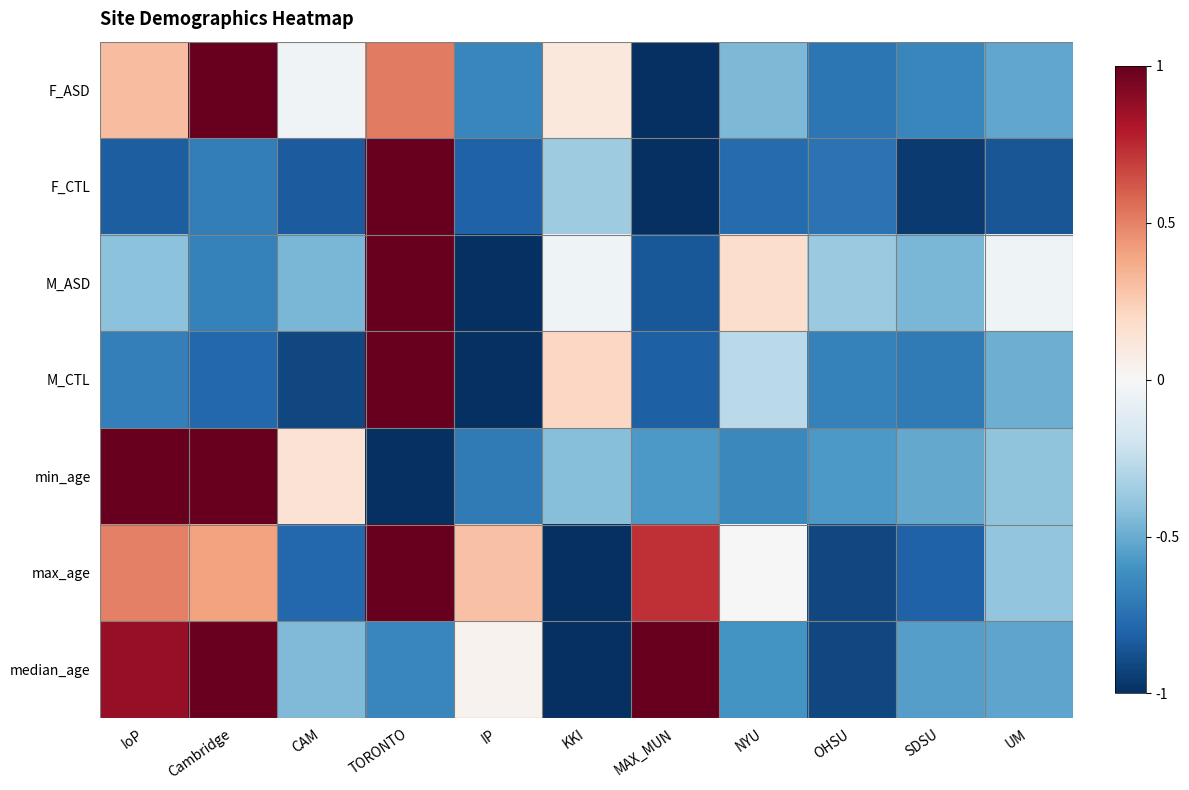

At how many categories does at least one series exceed 0?

8